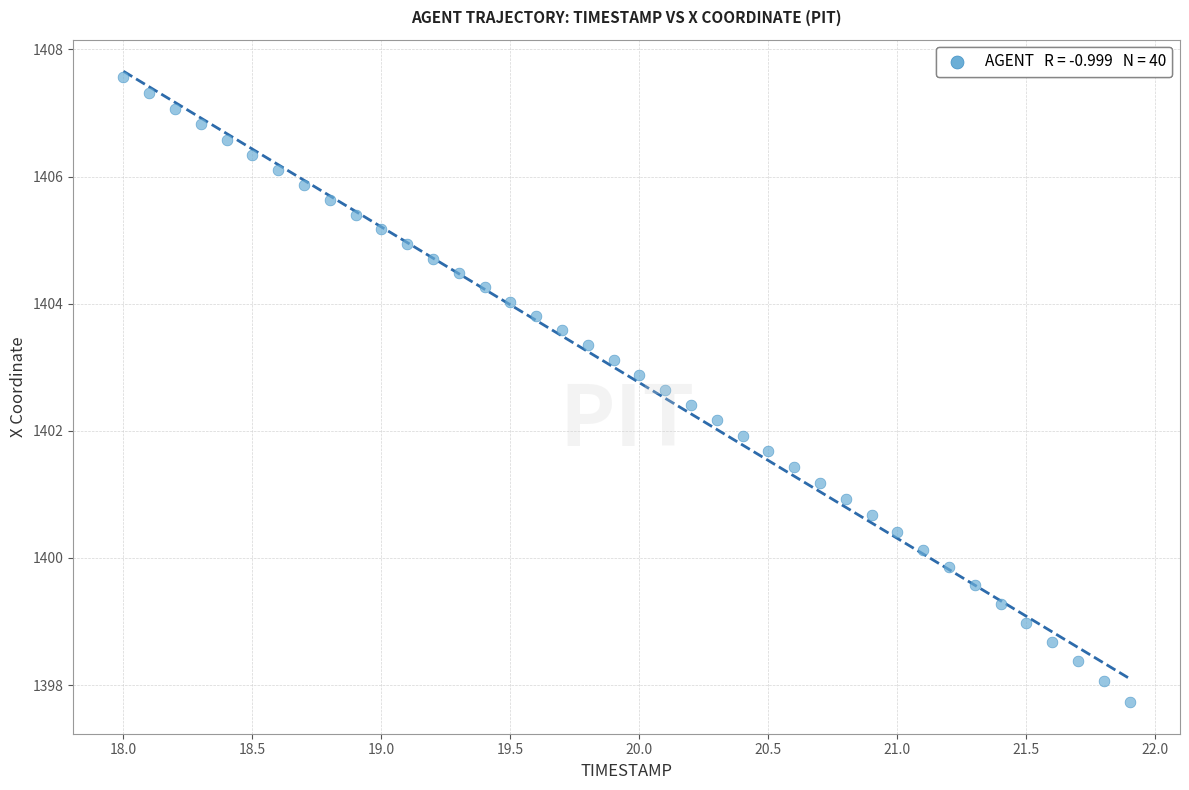

What is the range of Y values (max minus min)?

9.8